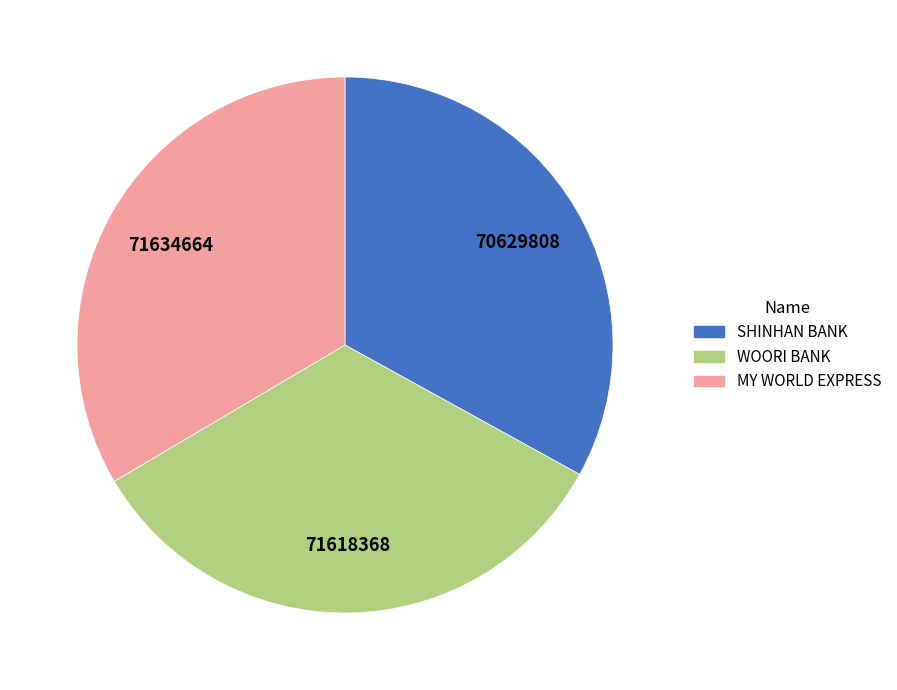

Is there any slice that represents more than half of the pie?

No